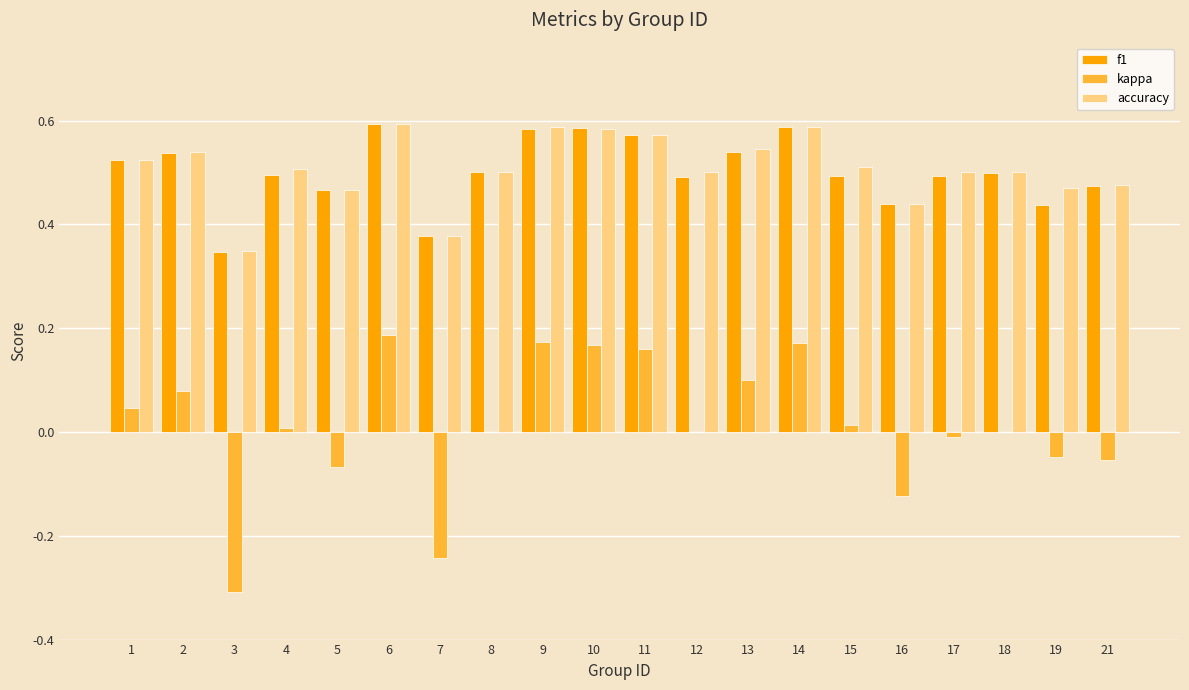

What is the sum of all f1 values?

10.0